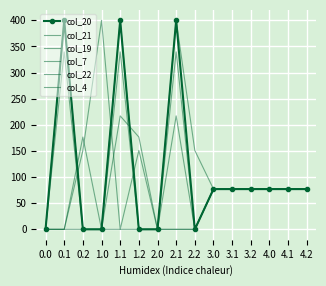

What are all the series names shown in the legend?

col_20, col_21, col_19, col_7, col_22, col_4